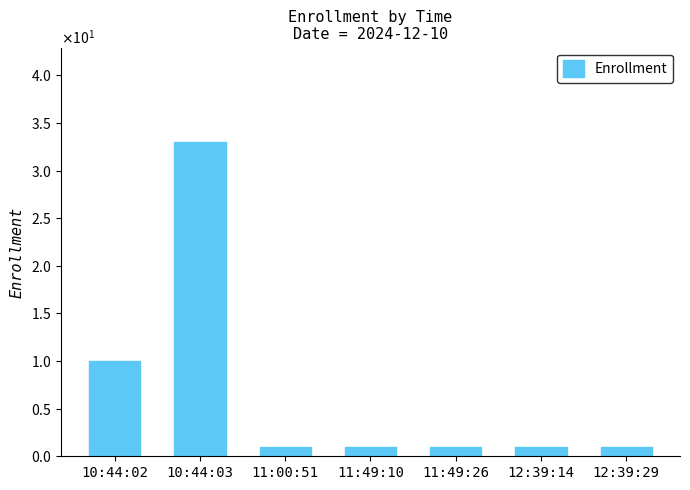

The chart shows a value of 1 at 11:49:10. True or false?

True